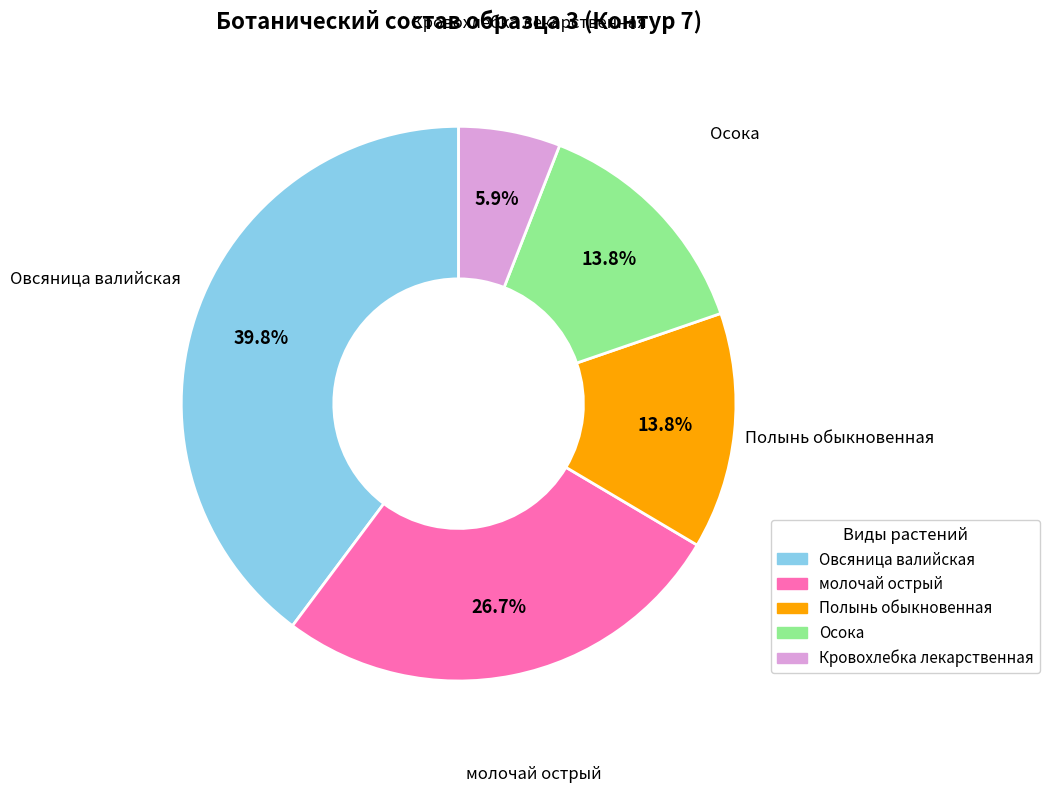

How many segments does this pie chart have?

5